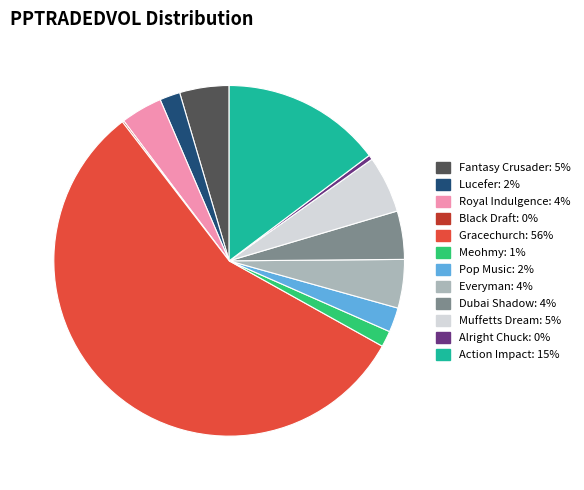

Is Dubai Shadow the majority of the pie?

No